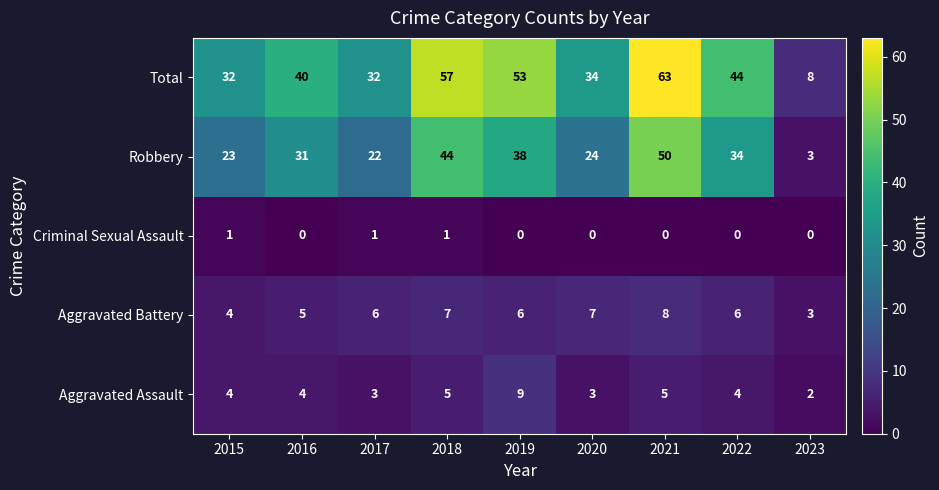

At how many categories does at least one series exceed 43?

4